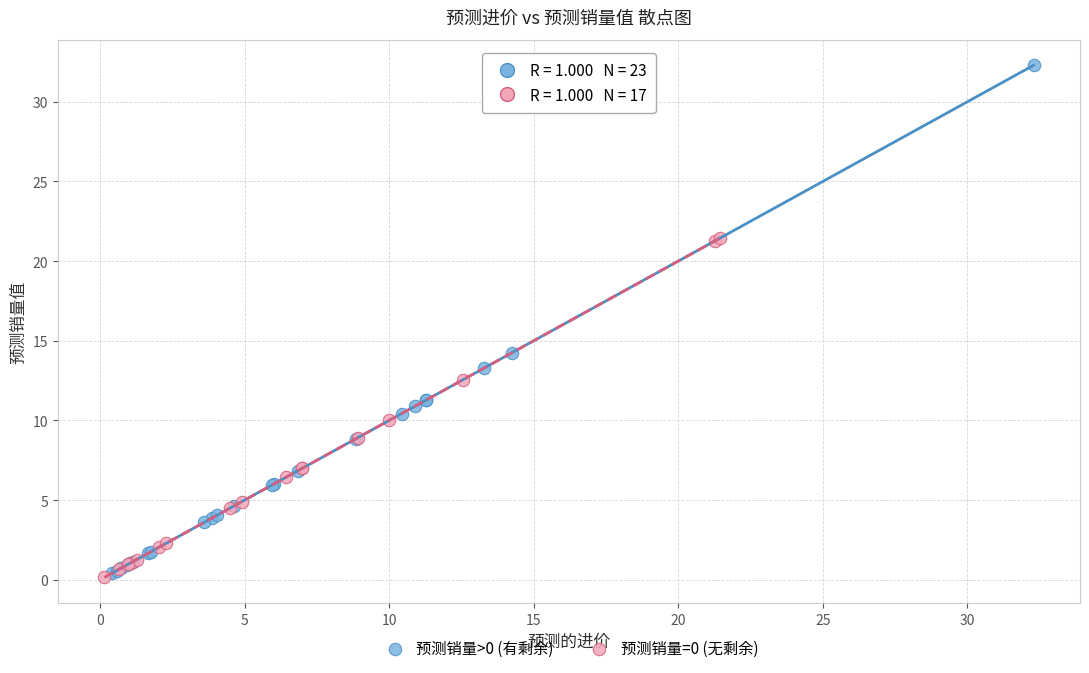

Which series reaches the maximum Y coordinate?

预测销量>0 (有剩余)